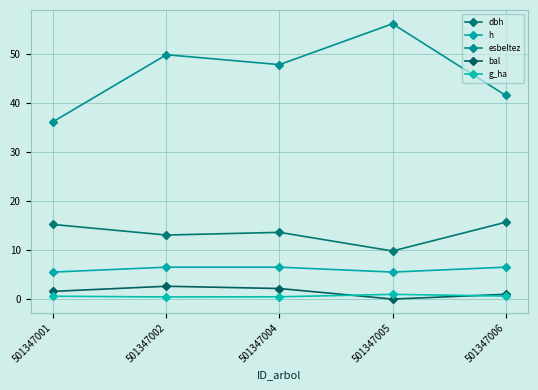

What is the sum of all dbh values?

67.3